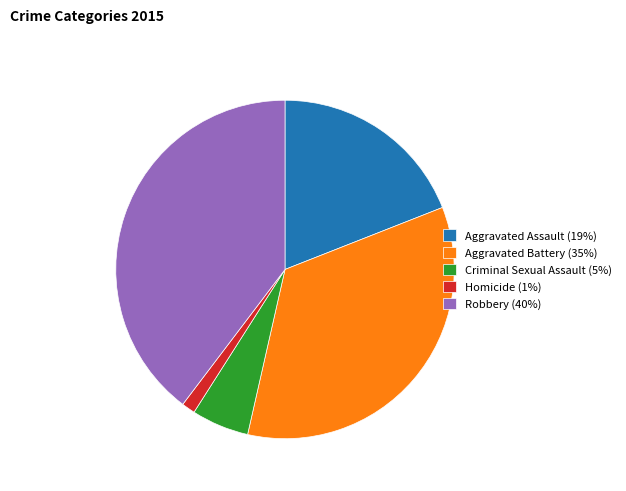

Between Aggravated Battery (35%) and Aggravated Assault (19%), which is larger?

Aggravated Battery (35%)